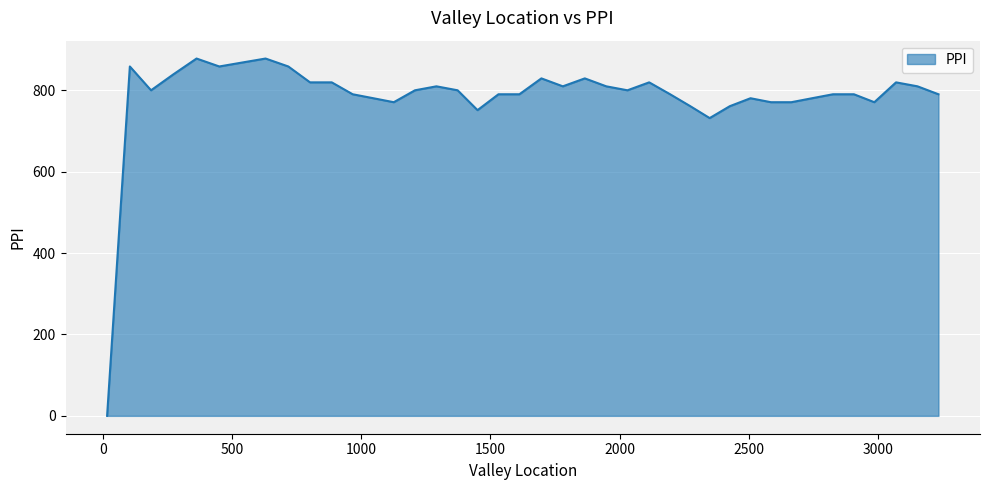

What is the maximum value shown in the chart?

878.0